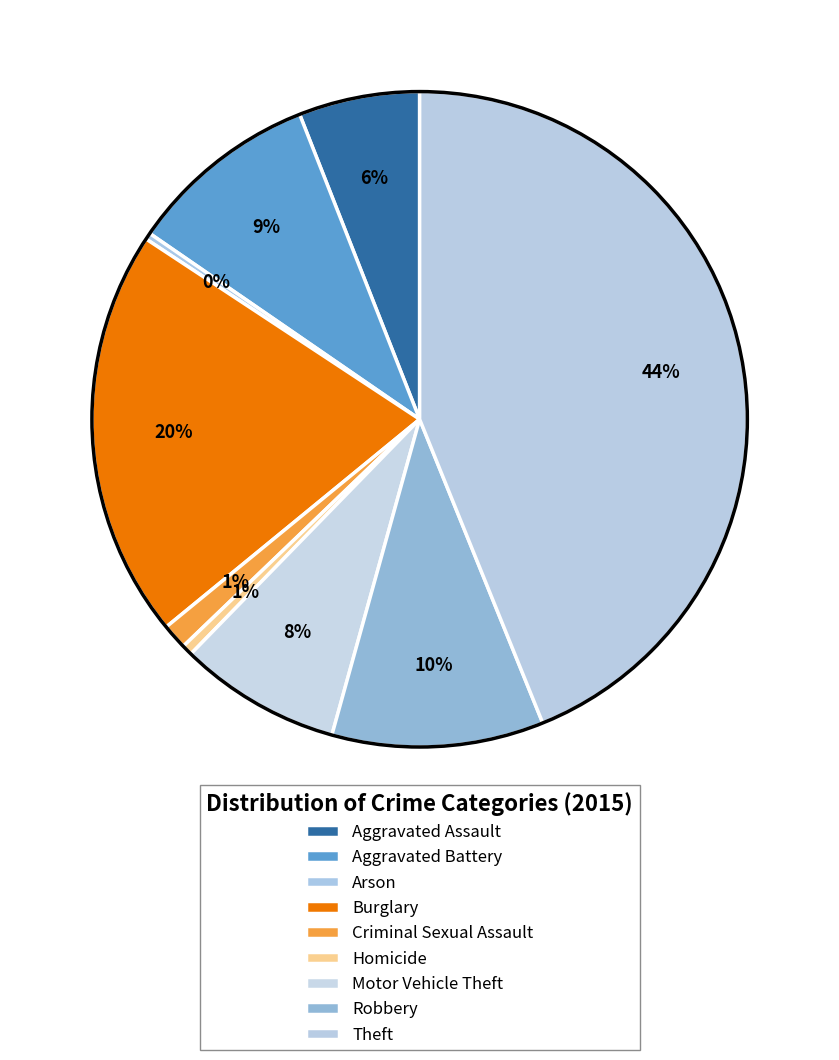

Which slice is the largest?

Theft